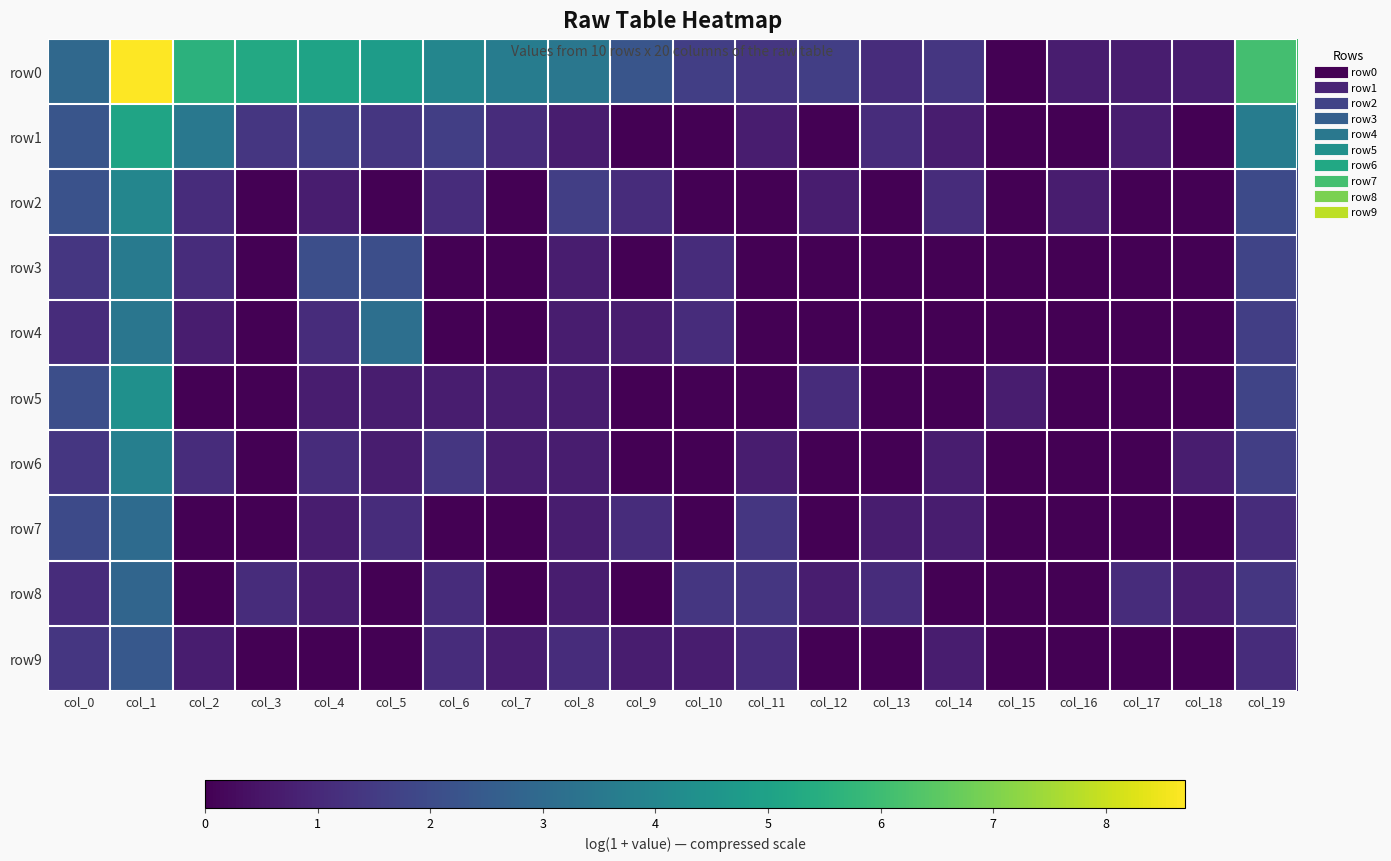

Which label corresponds to the smallest value in the chart?

col_15